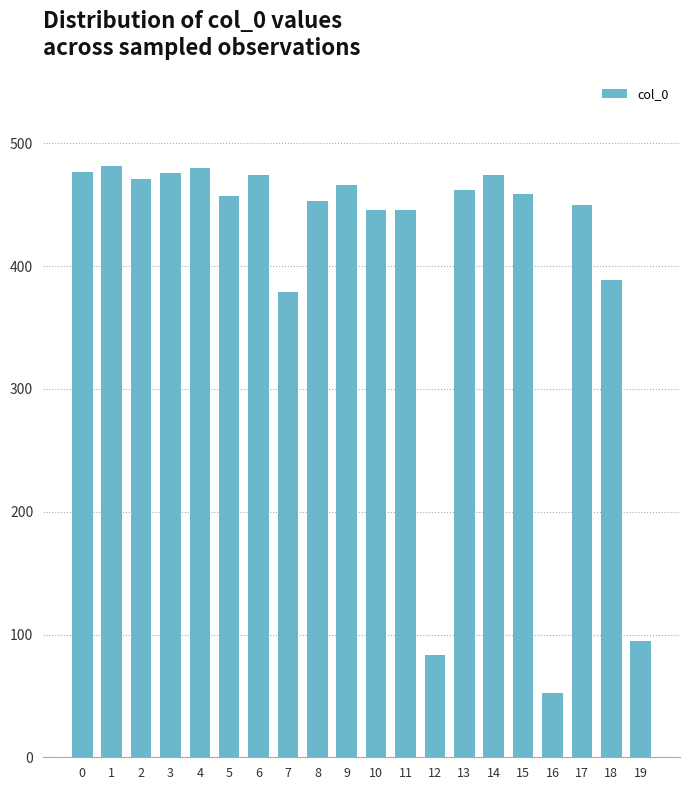

Does the chart contain stacked bars?

No